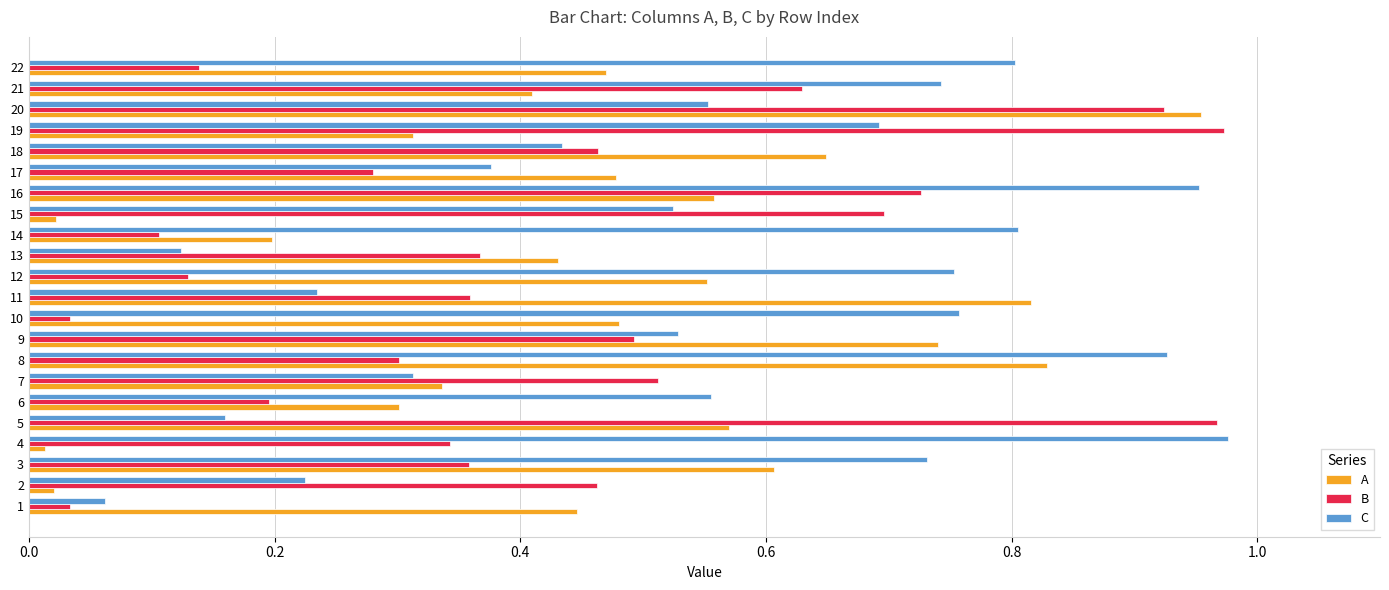

The value of C at 12 is 0.1. True or false?

False